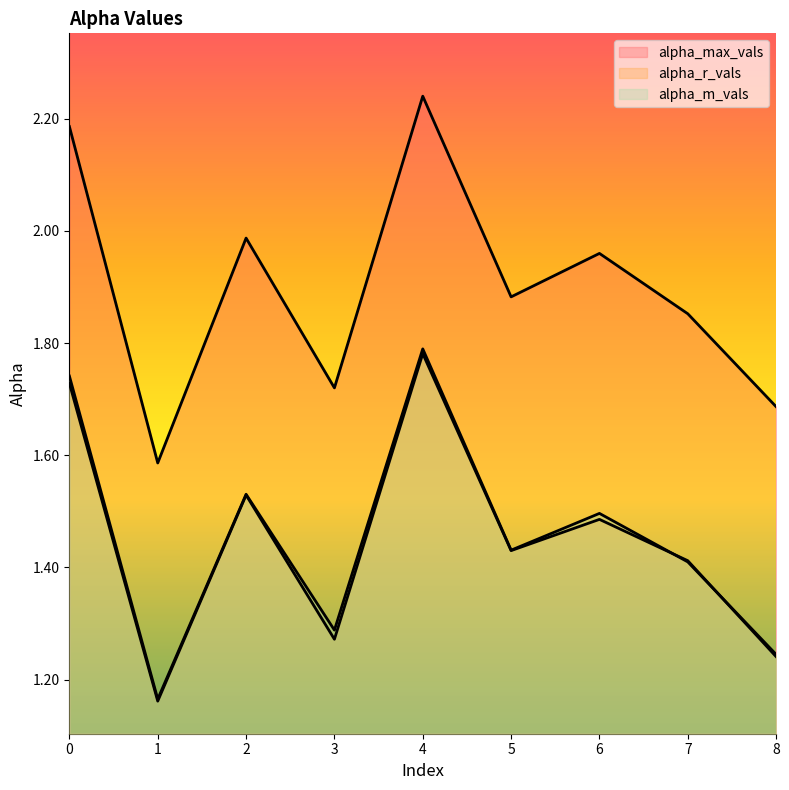

At which label is alpha_m_vals closest to 1?

1